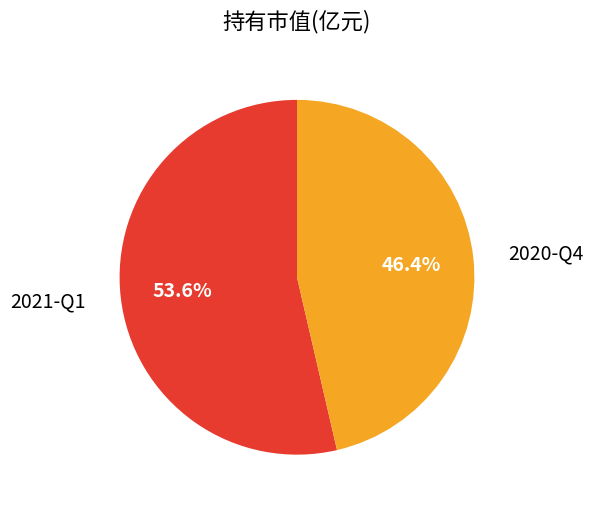

How many slices are in this pie chart?

2